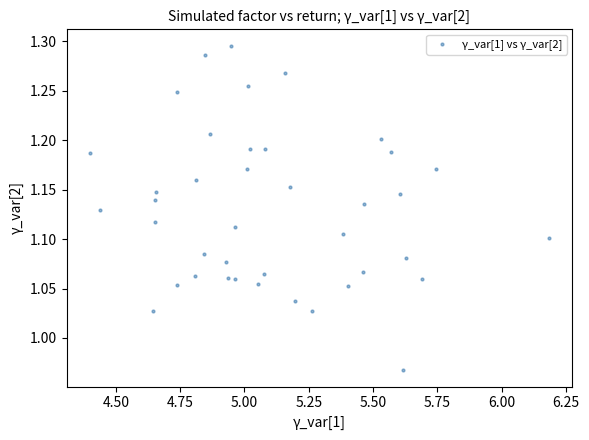

What is the range of Y values (max minus min)?

0.3